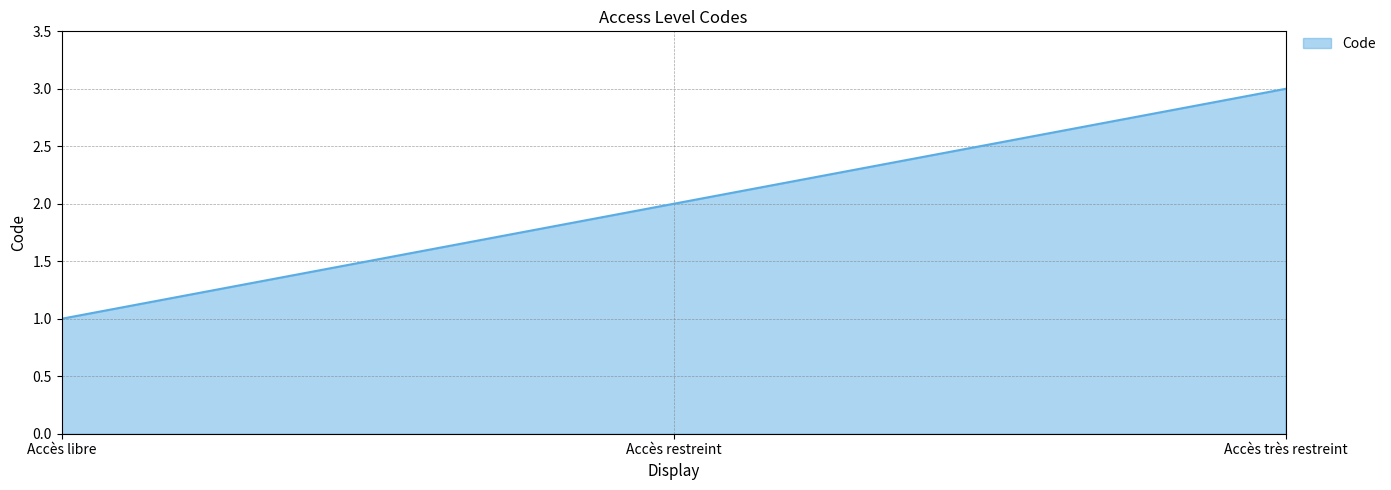

Which label corresponds to the smallest value in the chart?

Accès libre